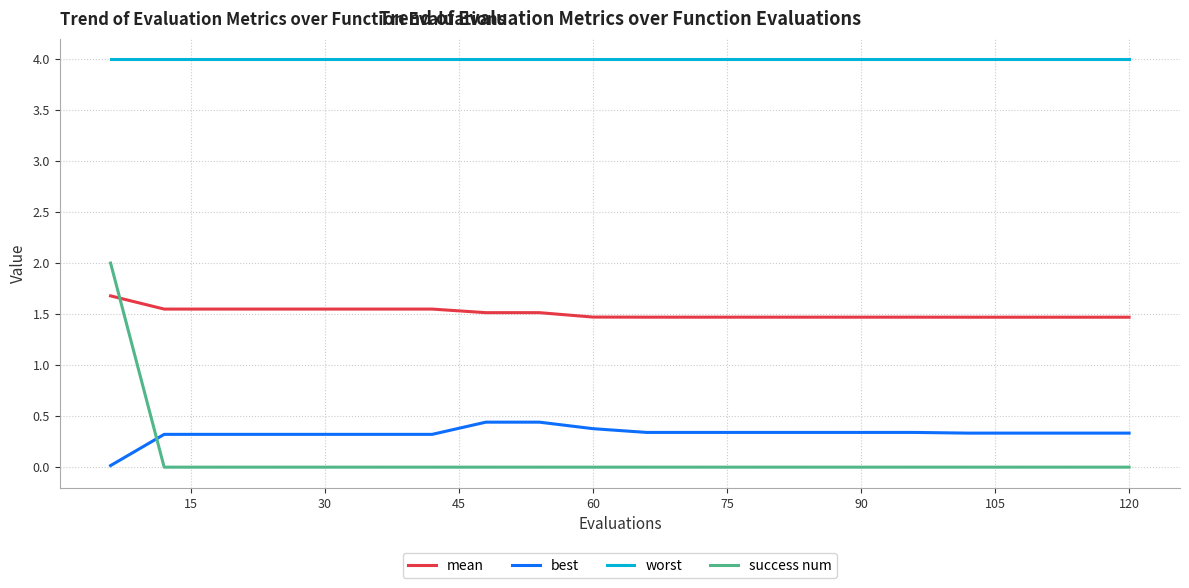

True or false: success num and worst intersect in this chart.

False